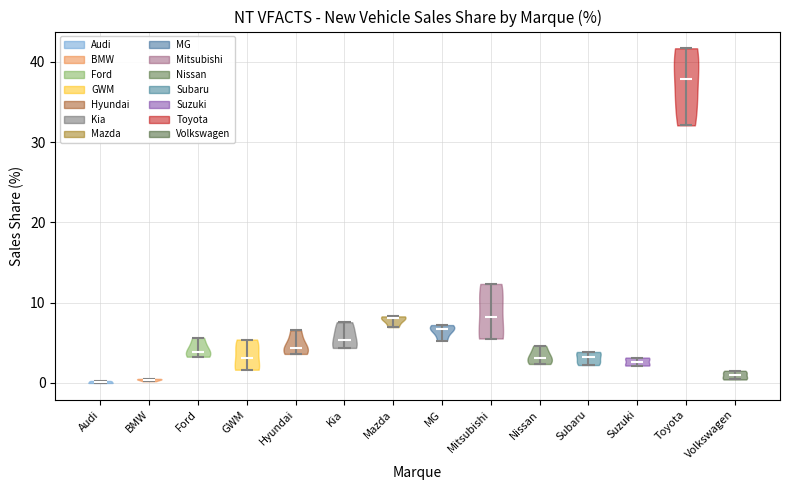

Reading left to right, read every violin against the y-axis: where its median line is, and the lowest and highest points it reaches. The values are not printed on the chart, so give them approximately, as read against the axis.

Audi: median line 0, lowest point 0, highest point 0
BMW: median line 0, lowest point 0, highest point 1
Ford: median line 4, lowest point 3, highest point 6
GWM: median line 3, lowest point 2, highest point 5
Hyundai: median line 4, lowest point 4, highest point 7
Kia: median line 5, lowest point 4, highest point 8
Mazda: median line 8, lowest point 7, highest point 8
MG: median line 7, lowest point 5, highest point 7
Mitsubishi: median line 8, lowest point 6, highest point 12
Nissan: median line 3, lowest point 2, highest point 5
Subaru: median line 3, lowest point 2, highest point 4
Suzuki: median line 3, lowest point 2, highest point 3
Toyota: median line 38, lowest point 32, highest point 42
Volkswagen: median line 1, lowest point 0, highest point 2